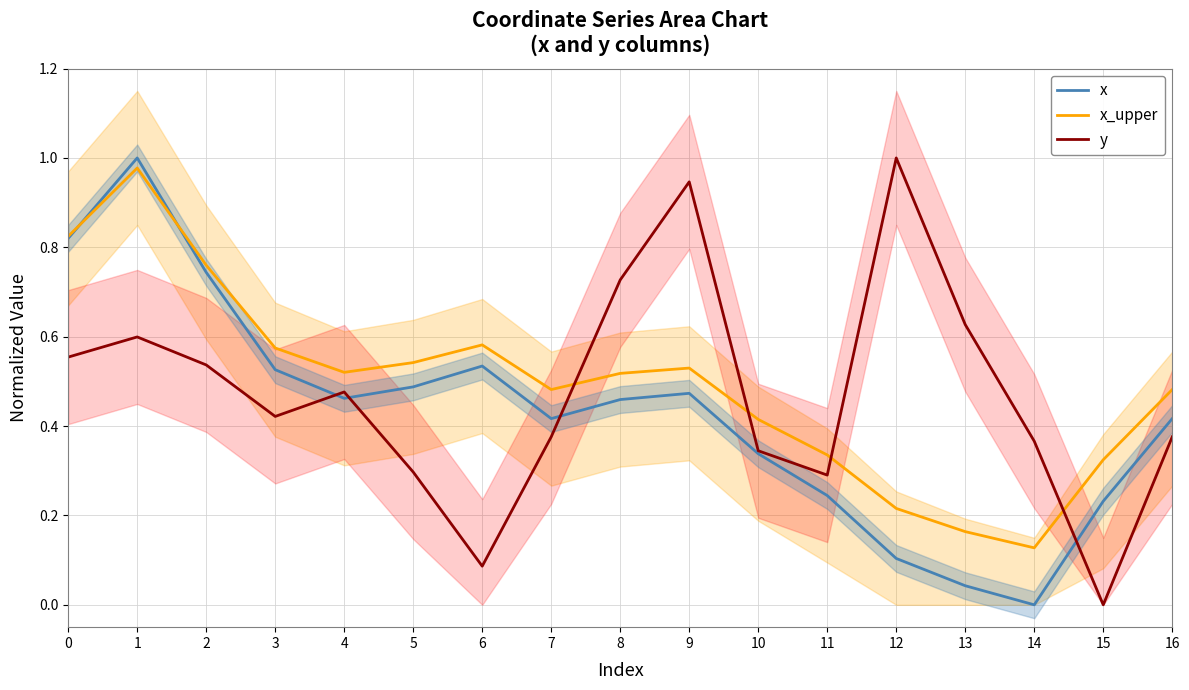

What is the difference between the second highest and second lowest values in the x series?

0.8